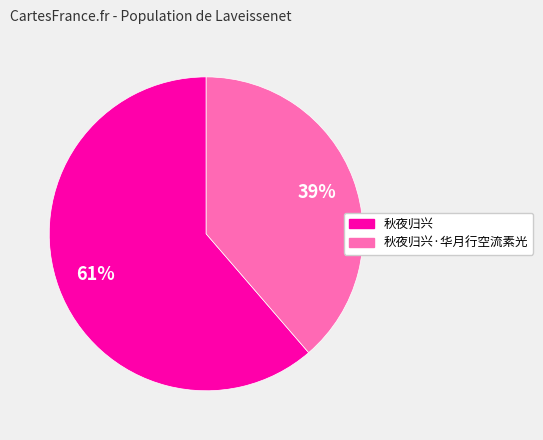

What percentage is the 秋夜归兴 slice, to the nearest percent?

61%